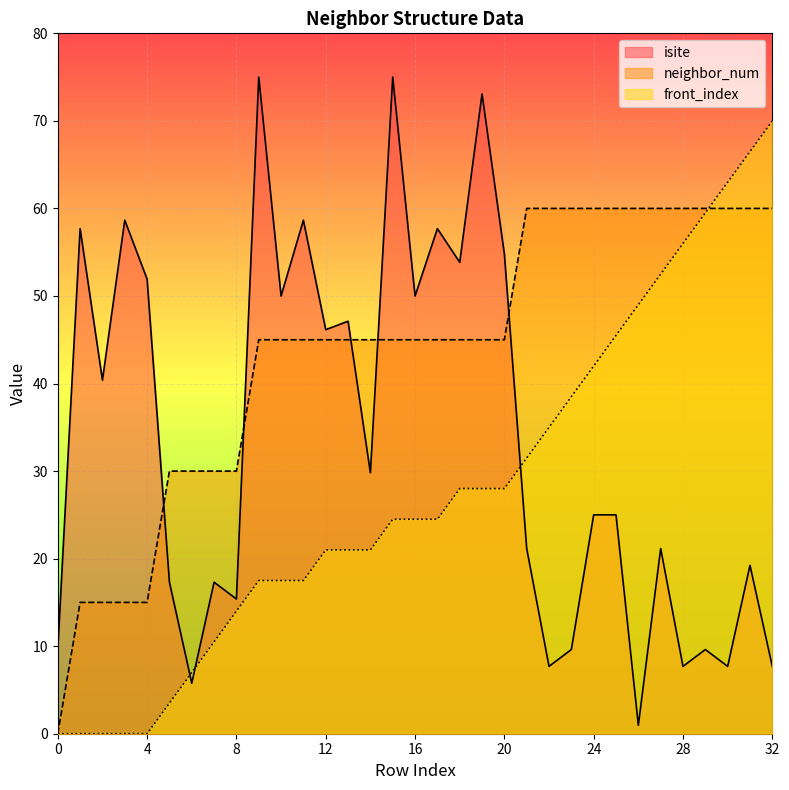

Reading left to right, transcribe all the data shown in this chart.

isite: 9.6	57.7	40.4	58.7	51.9	17.3	5.8	17.3	15.4	75.0	50.0	58.7	46.2	47.1	29.8	75.0	50.0	57.7	53.8	73.1	54.8	21.2	7.7	9.6	25.0	25.0	1.0	21.2	7.7	9.6	7.7	19.2	7.7
neighbor_num: 0.0	15.0	15.0	15.0	15.0	30.0	30.0	30.0	30.0	45.0	45.0	45.0	45.0	45.0	45.0	45.0	45.0	45.0	45.0	45.0	45.0	60.0	60.0	60.0	60.0	60.0	60.0	60.0	60.0	60.0	60.0	60.0	60.0
front_index: 0.0	0.0	0.0	0.0	0.0	3.5	7.0	10.5	14.0	17.5	17.5	17.5	21.0	21.0	21.0	24.5	24.5	24.5	28.0	28.0	28.0	31.5	35.0	38.5	42.0	45.5	49.0	52.5	56.0	59.5	63.0	66.5	70.0